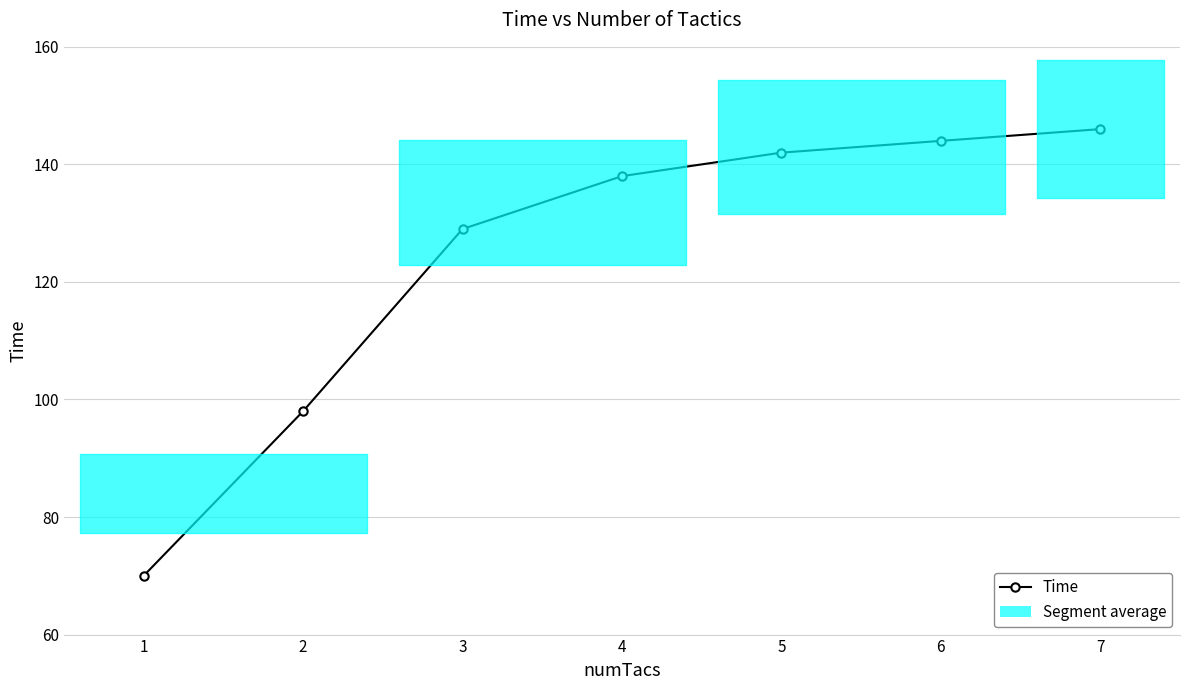

What is the maximum value shown in the chart?

146